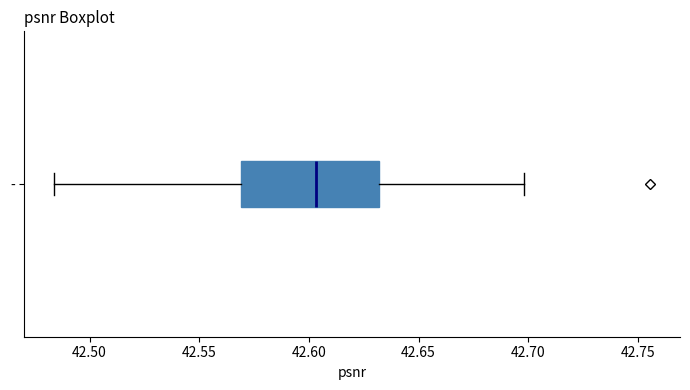

Where is the right edge of the box for - on the x-axis? The values are not printed on the chart, so give them approximately, as read against the axis.

42.630